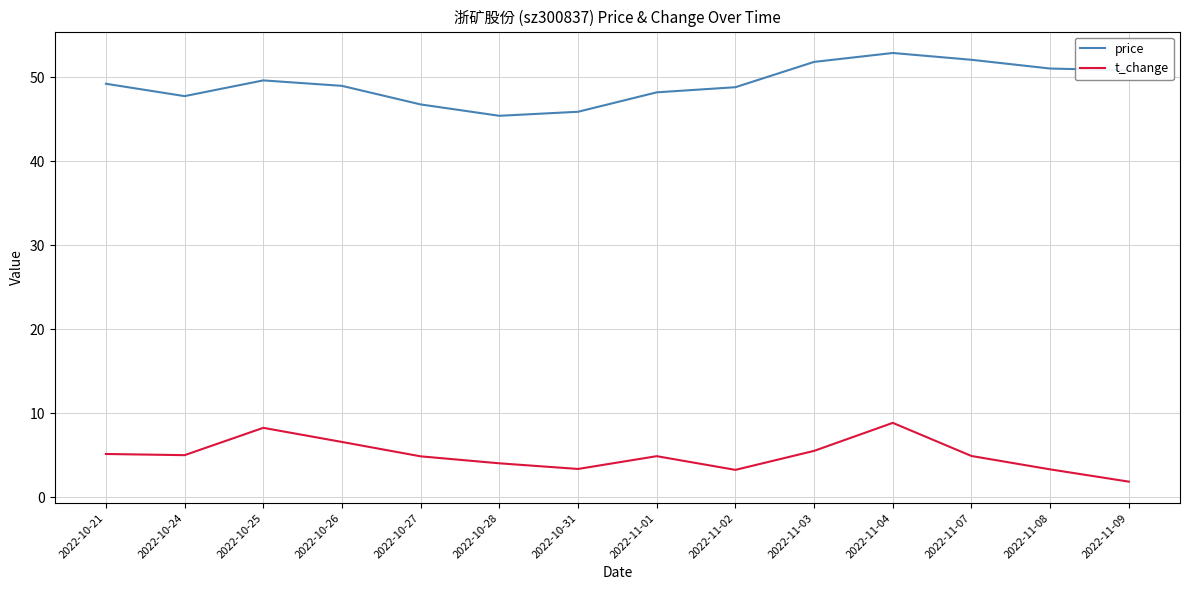

Which series has the largest range (max minus min)?

price